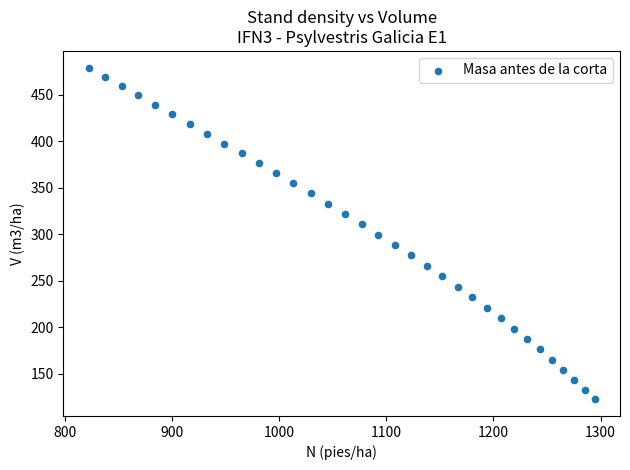

What is the range of Y values (max minus min)?

356.7